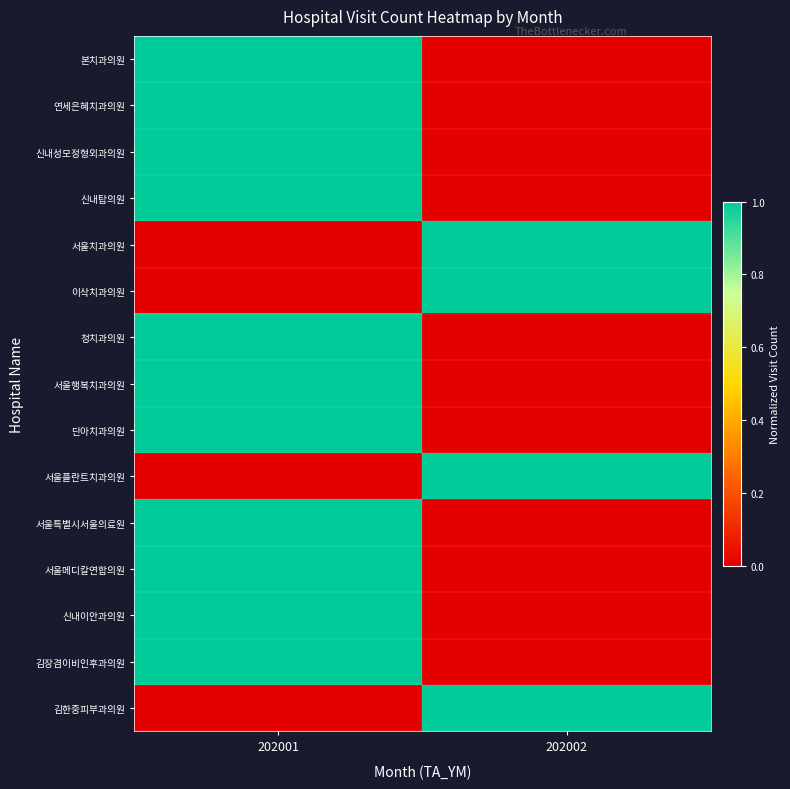

At which category does the chart reach its minimum across all series?

202002